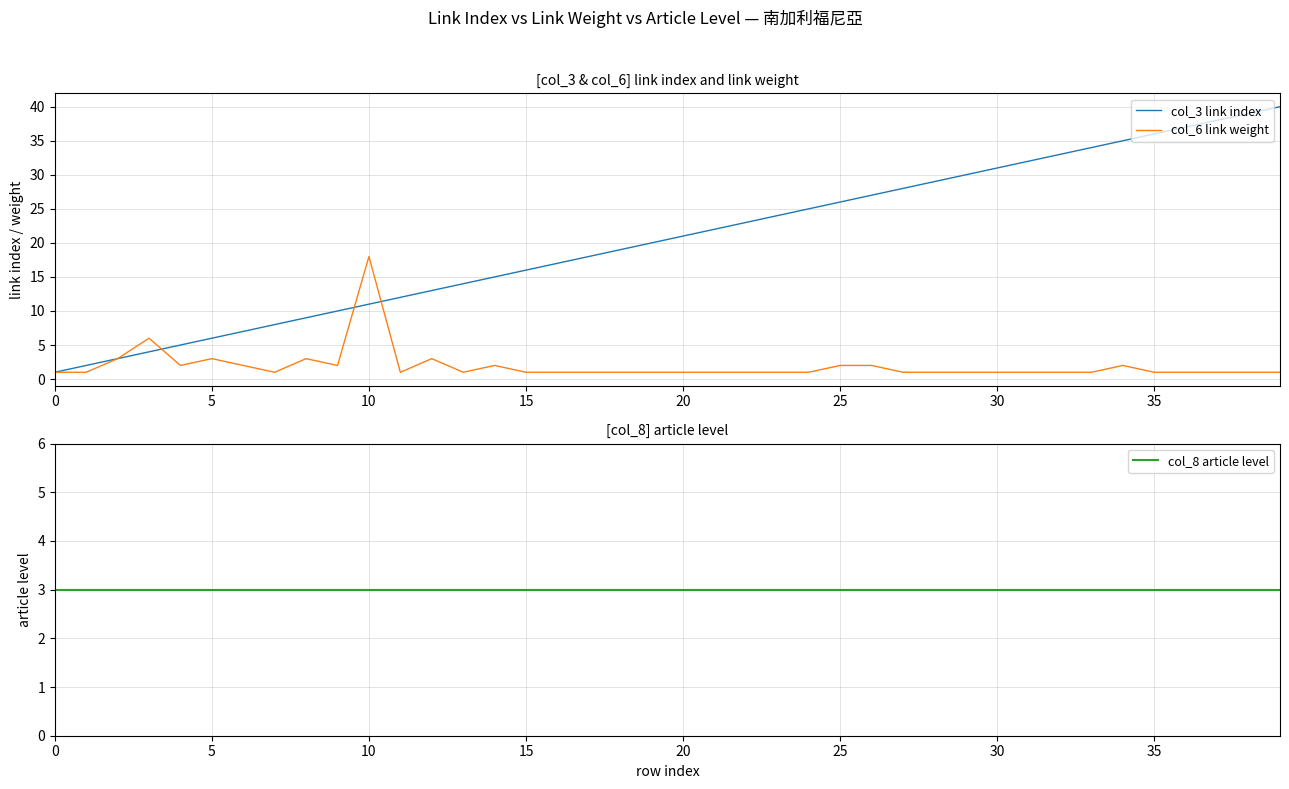

What is the label of the 21st point from the right?

19